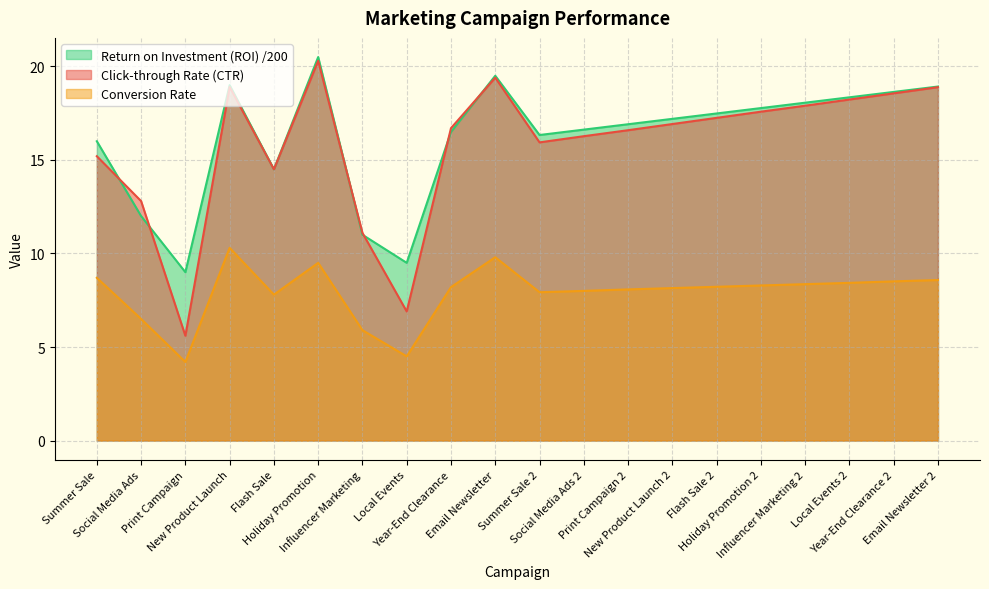

Is the value of Click-through Rate (CTR) at Email Newsletter 2 greater than the value of Conversion Rate at Print Campaign?

Yes